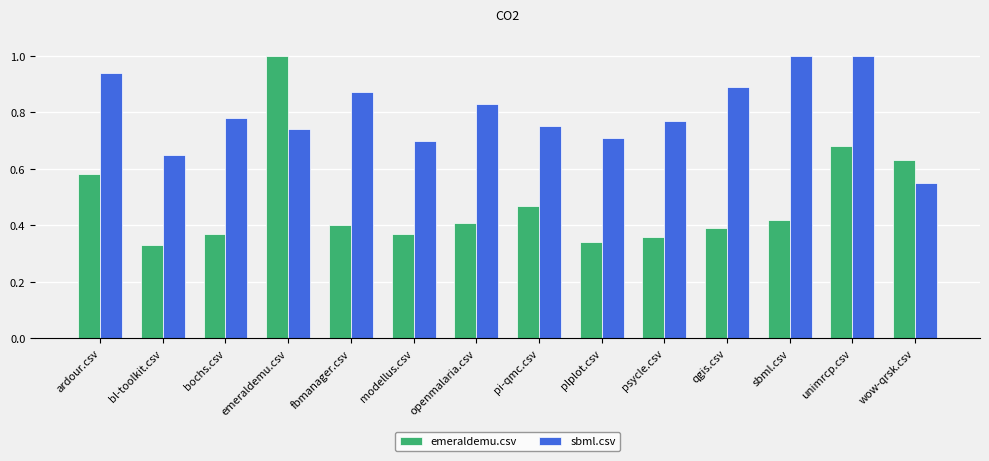

How many data points does each series have?

14